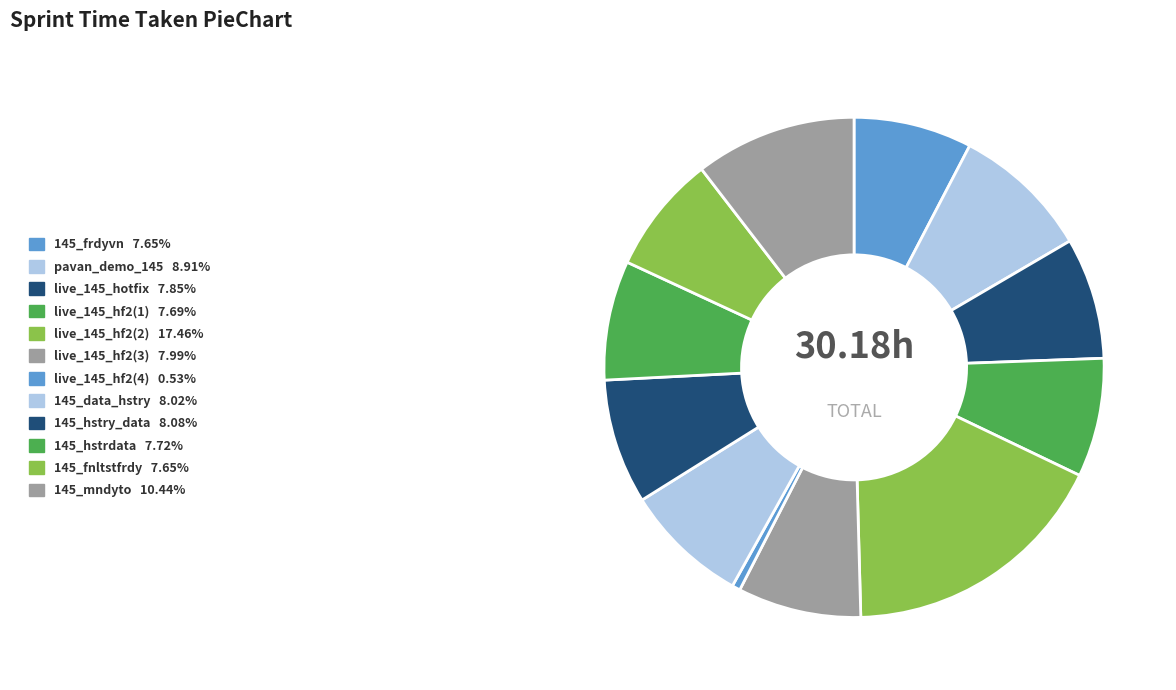

Count the number of slices in the pie.

12